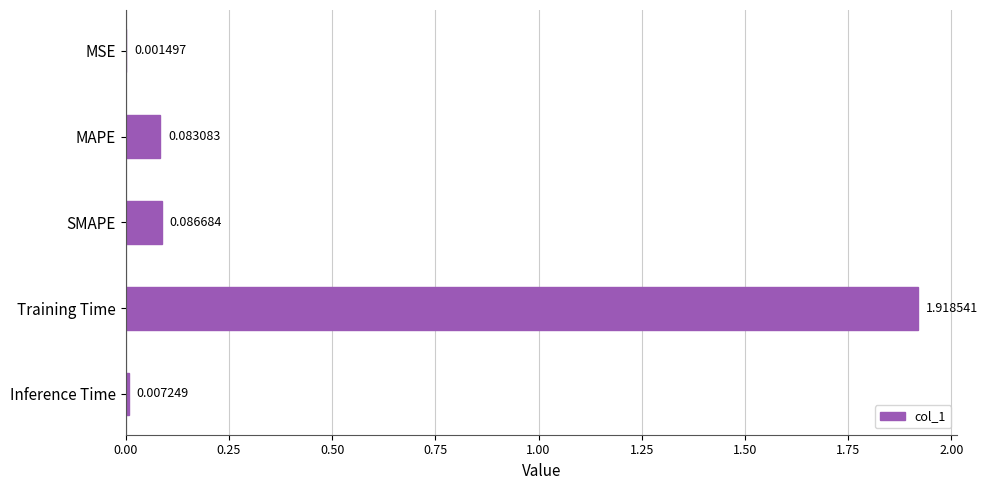

What is the change in value from SMAPE to Training Time?

+1.8